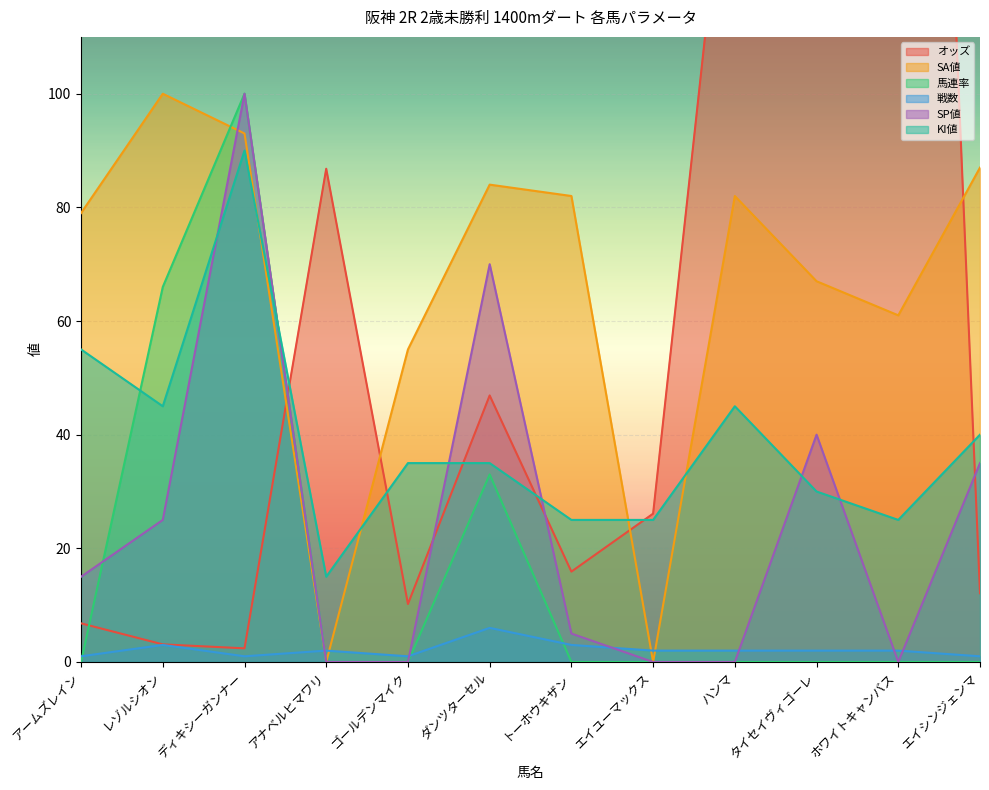

What is the difference between the second highest and minimum values in the 馬連率 series?

66